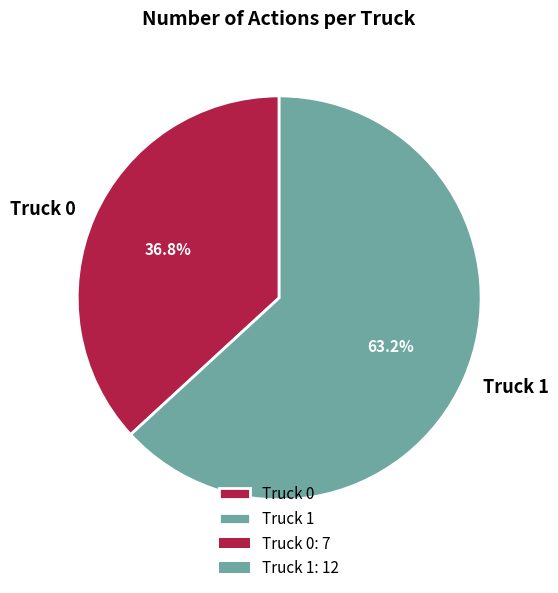

What is the majority slice?

Truck 1